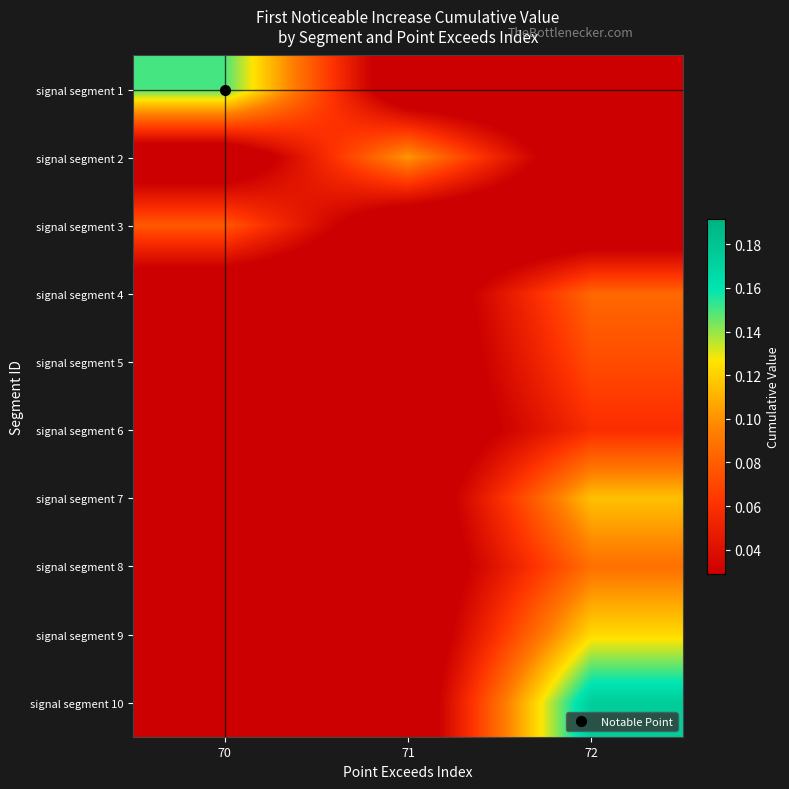

How many data points does each series have?

3